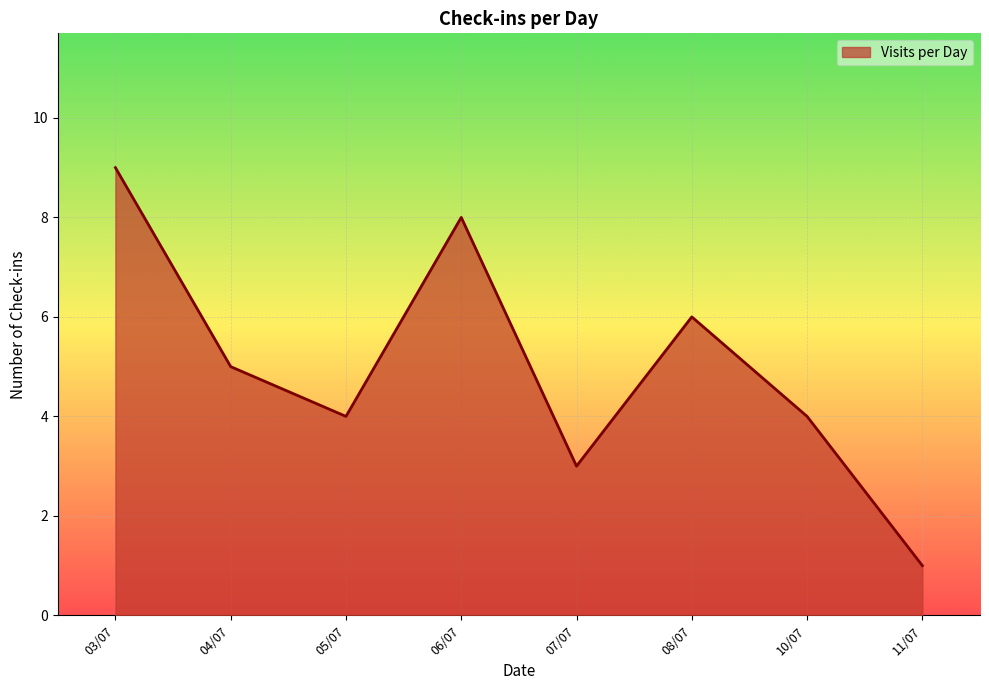

At which category does the chart reach its peak across all series?

03/07